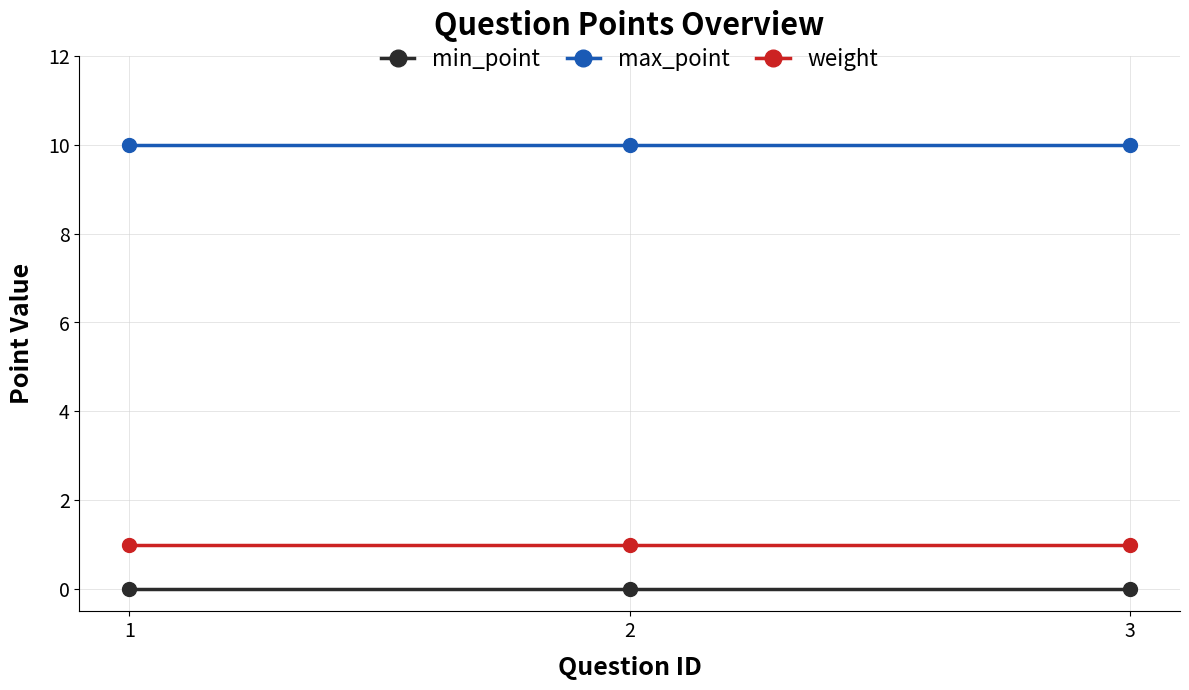

Does the chart display data point markers on the line(s)?

Yes